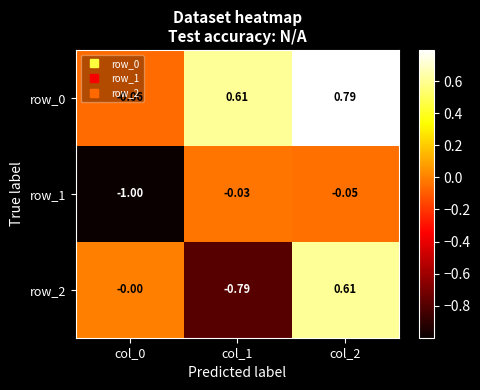

The value of row_0 at col_2 is 0.4. True or false?

False